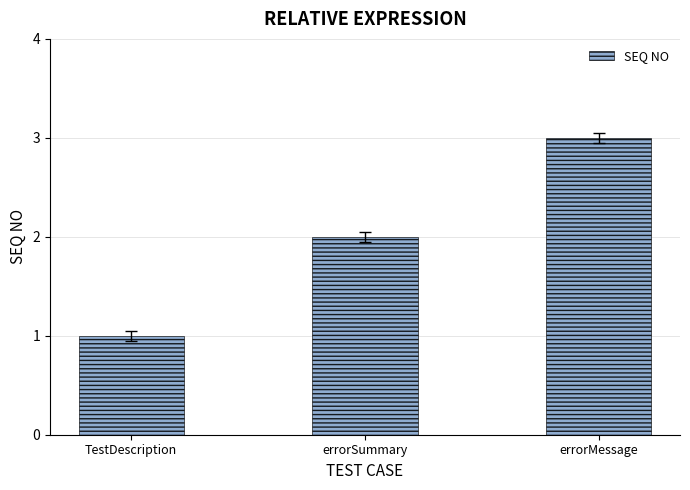

Which label corresponds to the smallest value in the chart?

TestDescription